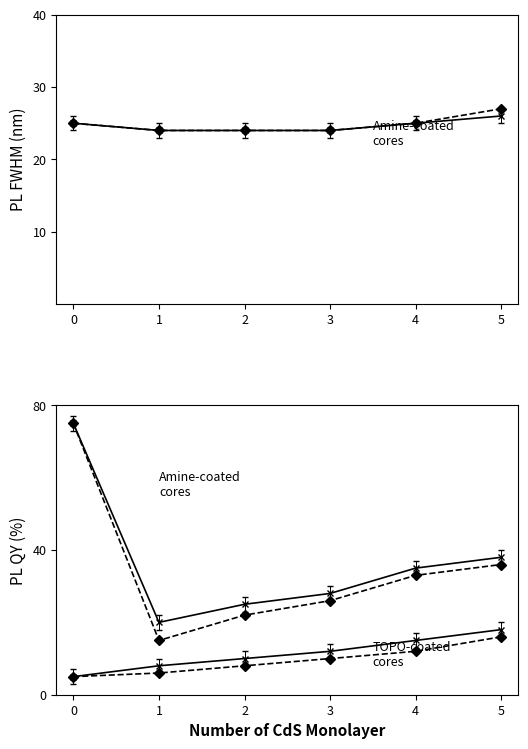

The TOPO-coated dashed series shows 10 at 3. True or false?

True